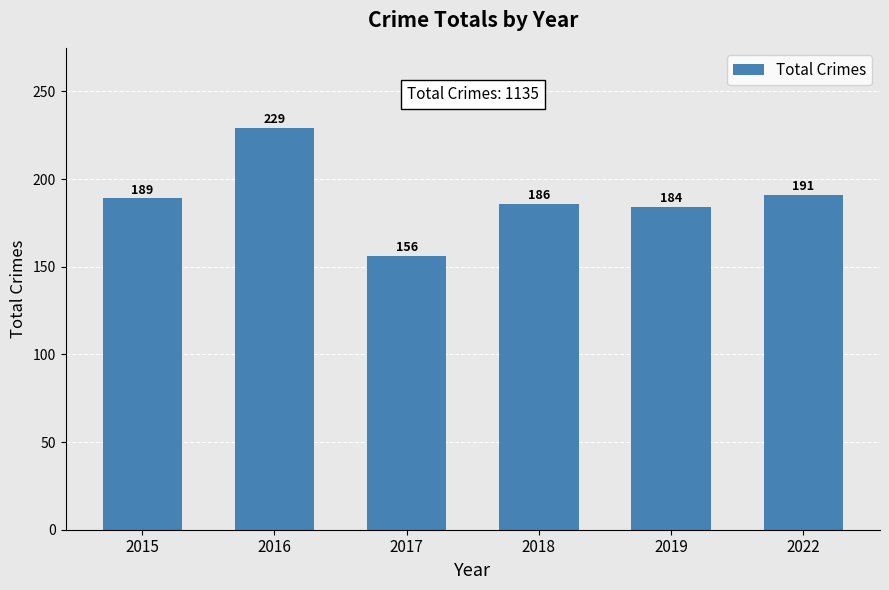

Which label corresponds to the smallest value in the chart?

2017